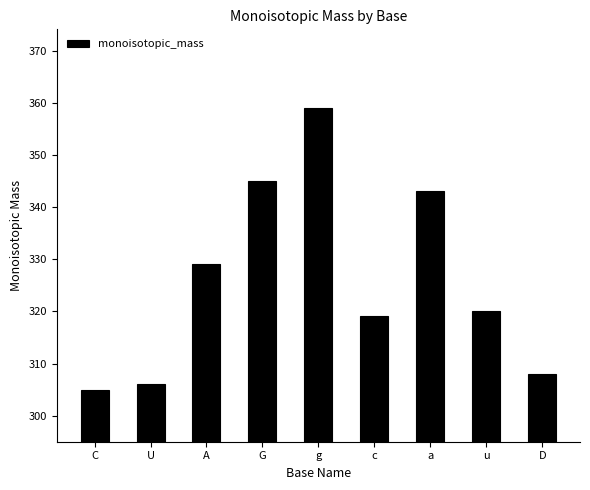

Rank the categories by value from highest to lowest.

g, G, a, A, u, c, D, U, C